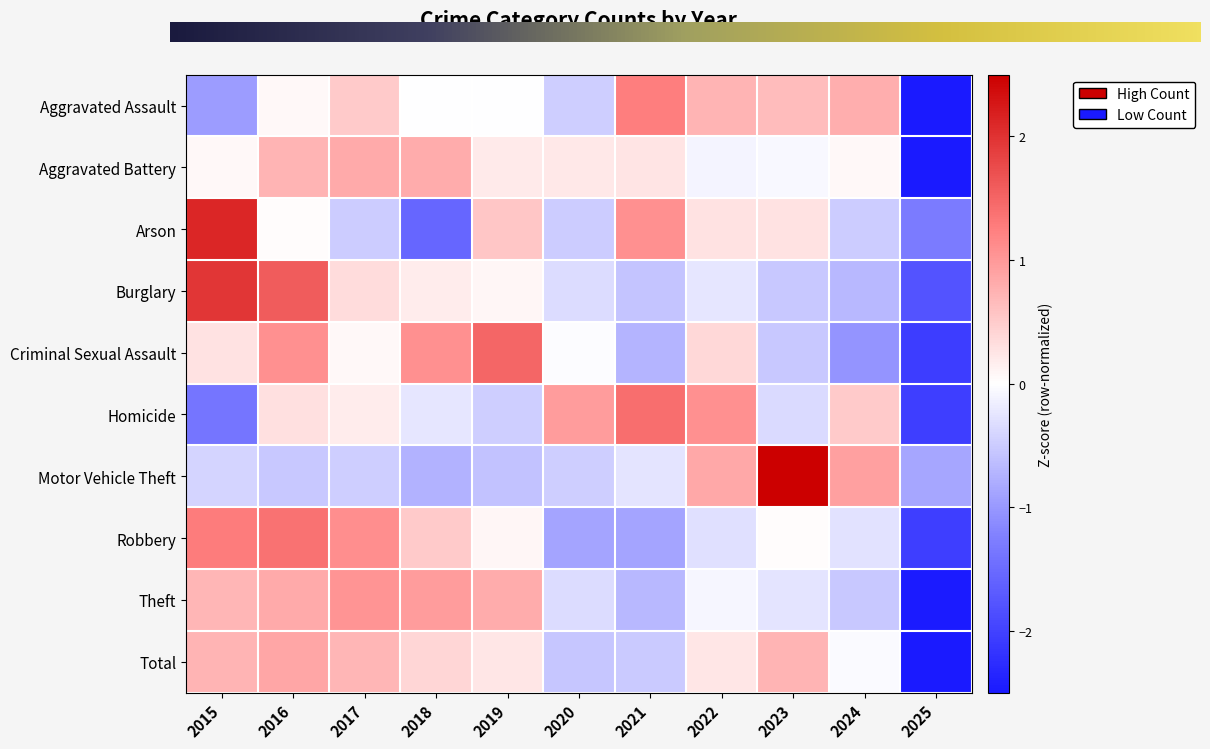

What is the difference between the highest and lowest values at 2017?

1.6